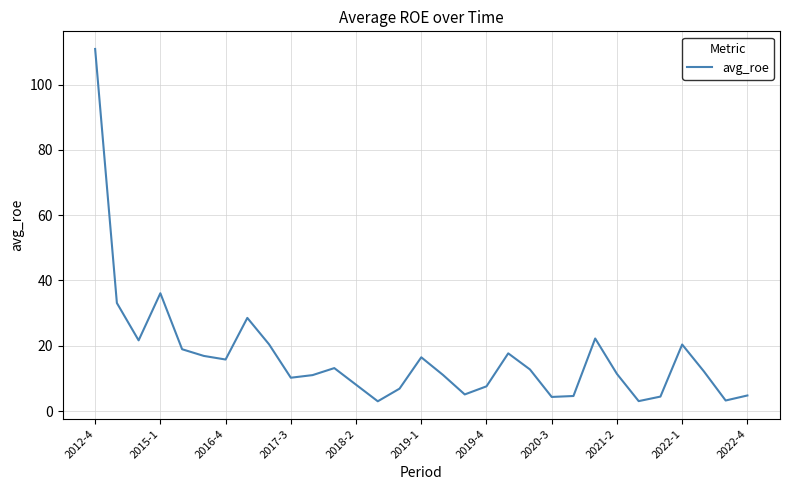

What is the smallest value displayed?

3.0